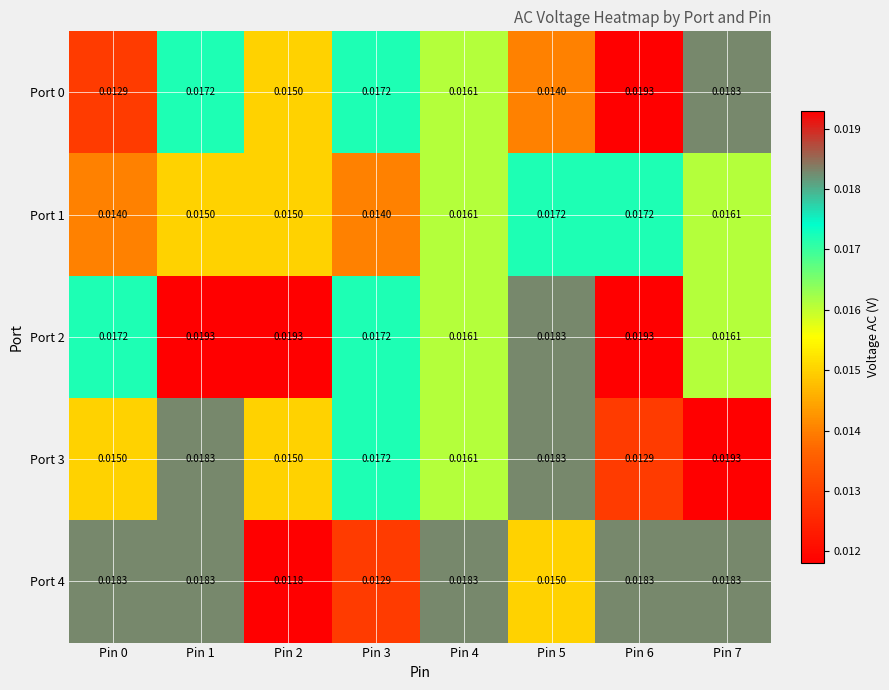

Is the value of Port 0 at Pin 4 greater than the value of Port 3 at Pin 5?

No